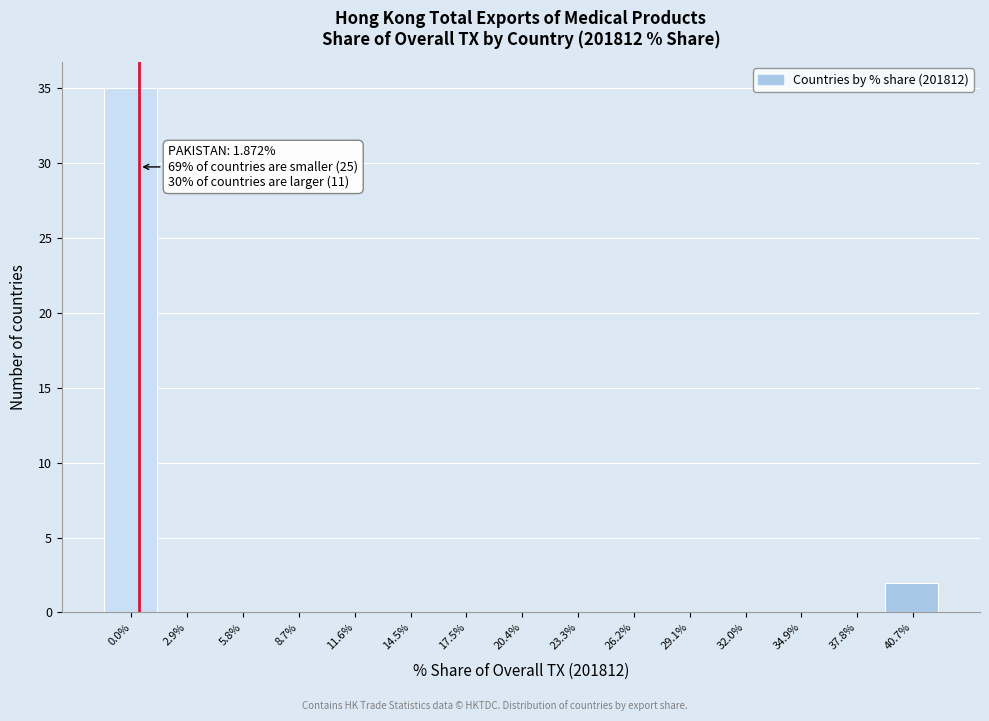

Reading right to left, transcribe all the data shown in this chart.

40.7%=2	37.8%=0	34.9%=0	32.0%=0	29.1%=0	26.2%=0	23.3%=0	20.4%=0	17.5%=0	14.5%=0	11.6%=0	8.7%=0	5.8%=0	2.9%=0	0.0%=35